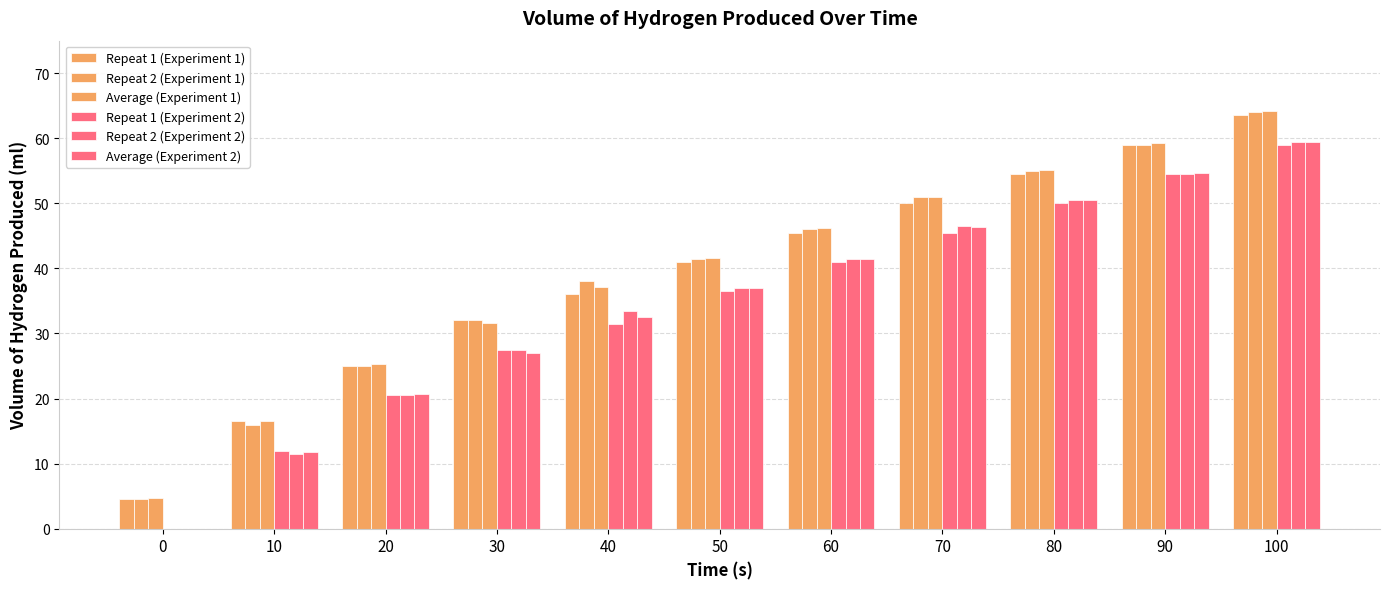

The value of Repeat 2 (Experiment 2) at 0 is 18.6. True or false?

False